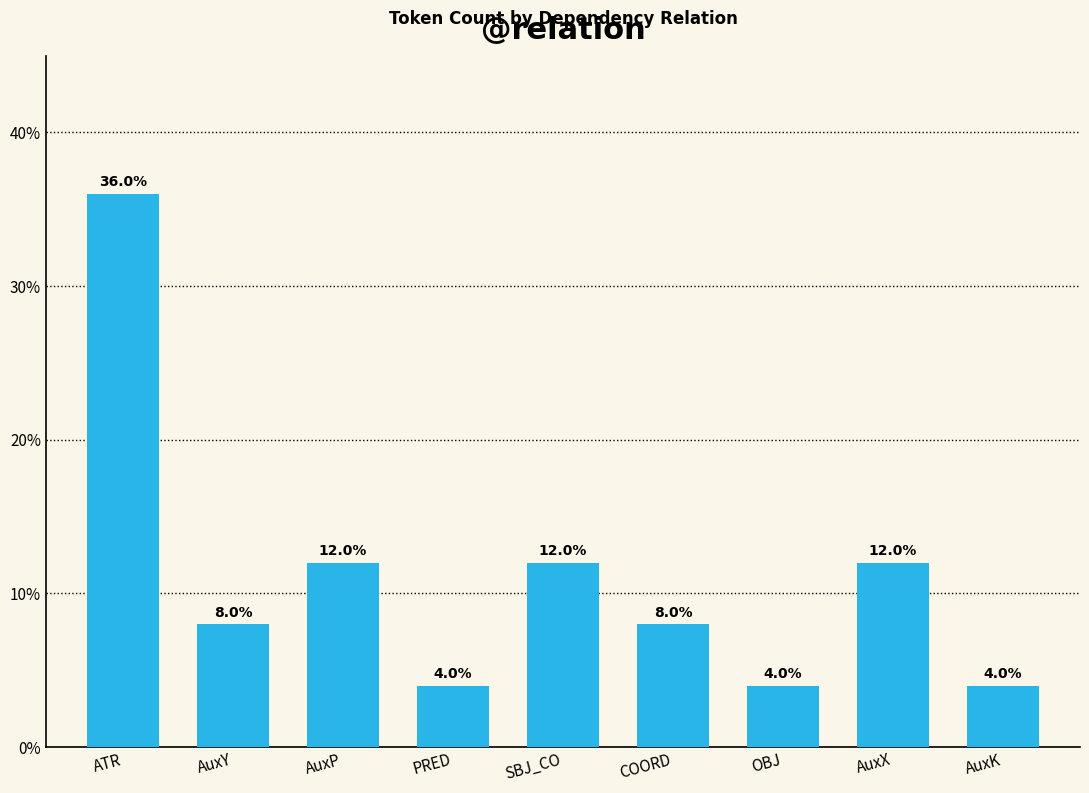

What is the difference between the values at ATR and AuxY?

28